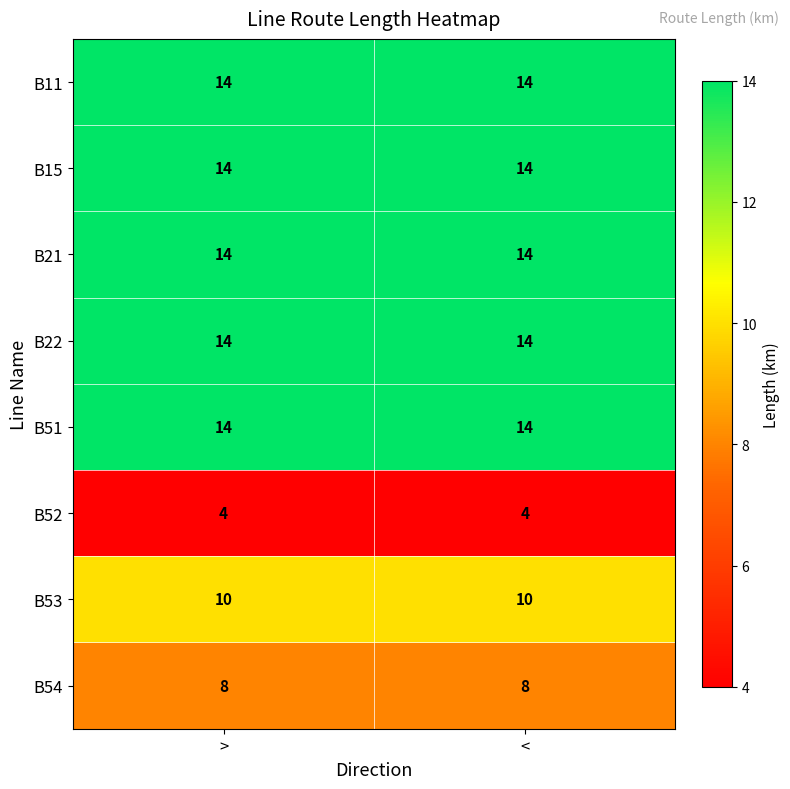

What is the approximate value of B51 at <?

14